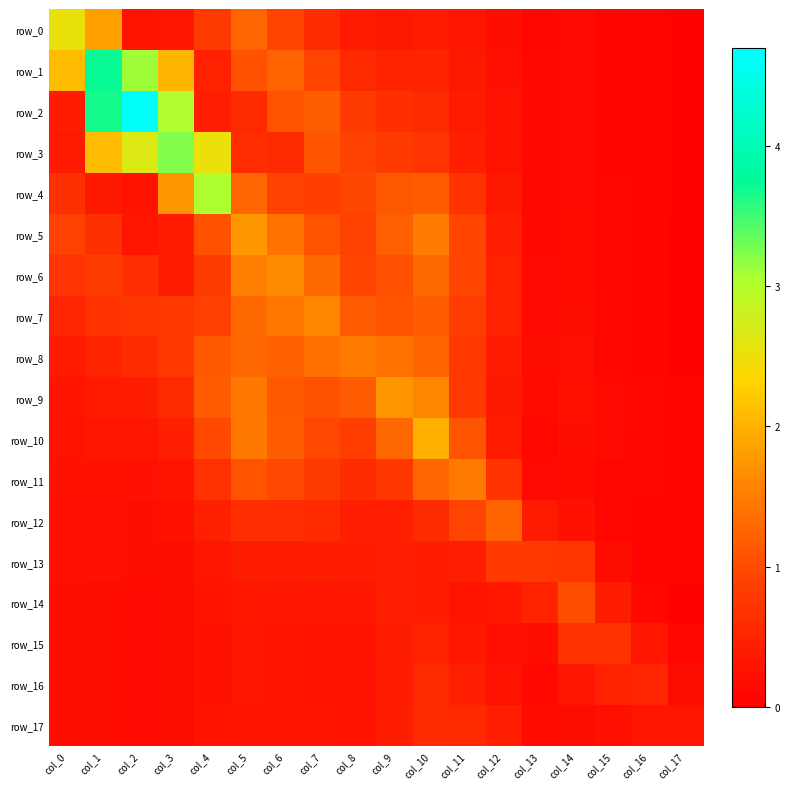

Between col_1 and col_10, which series saw the biggest shift?

row_1